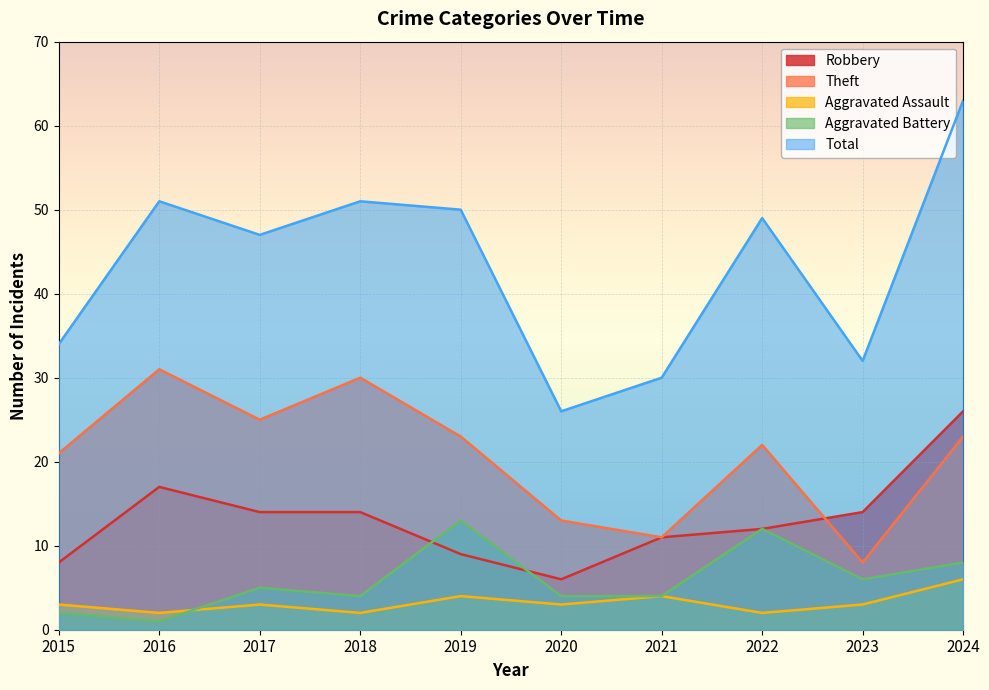

Where does the Robbery series first go above 14?

2016